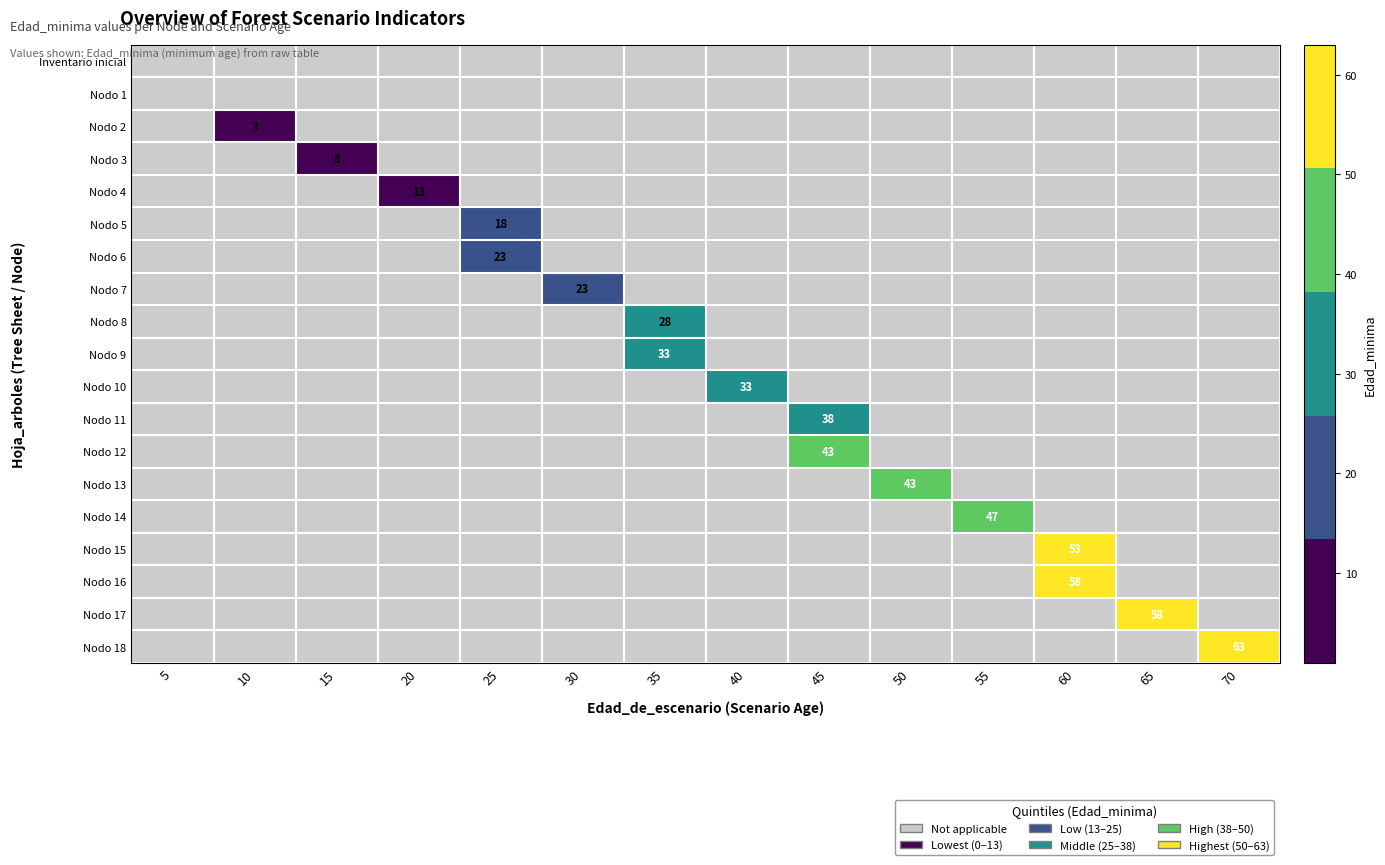

At which label does Nodo 17 reach its peak?

65